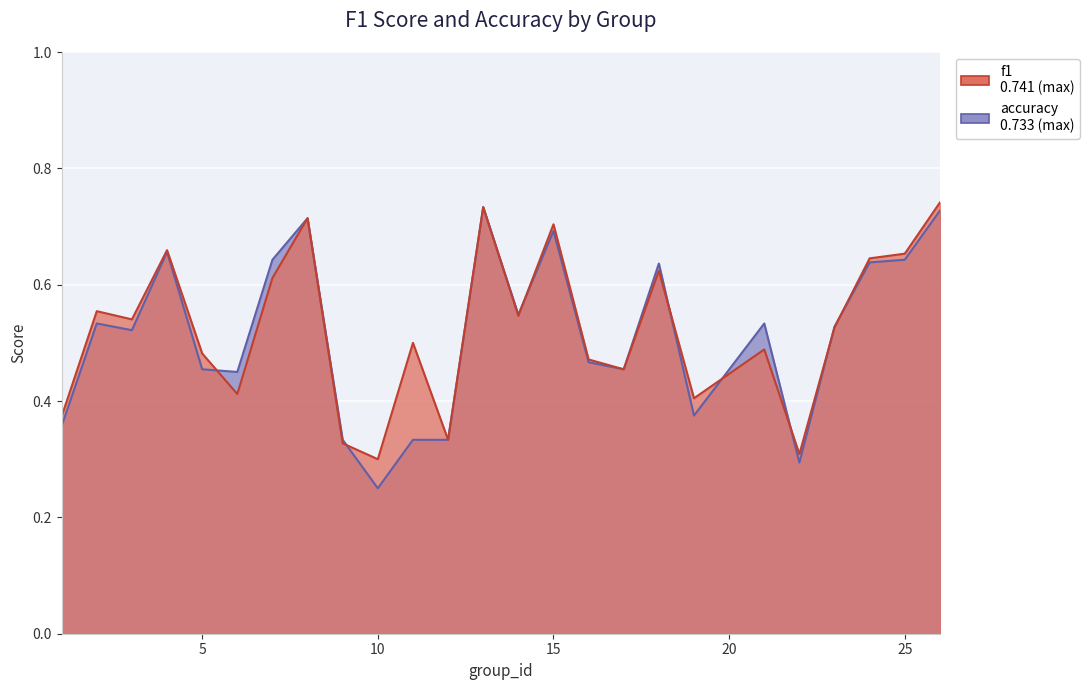

What are all the series names shown in the legend?

f1, accuracy